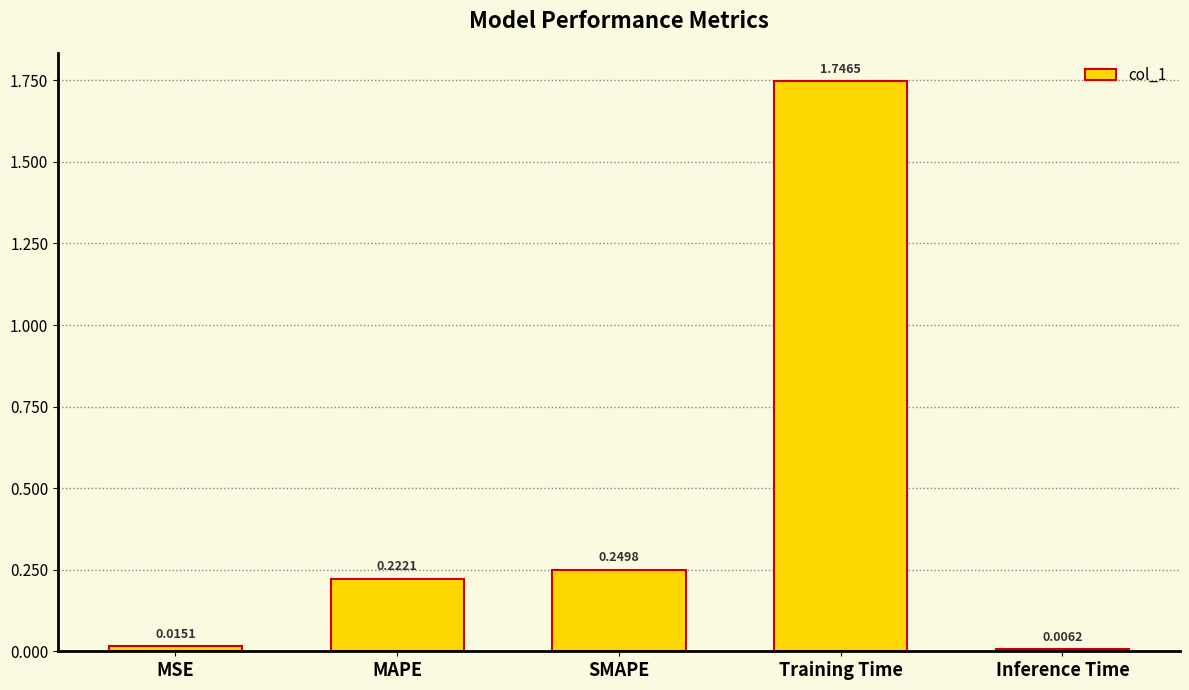

The value at Training Time is 1.1. True or false?

False